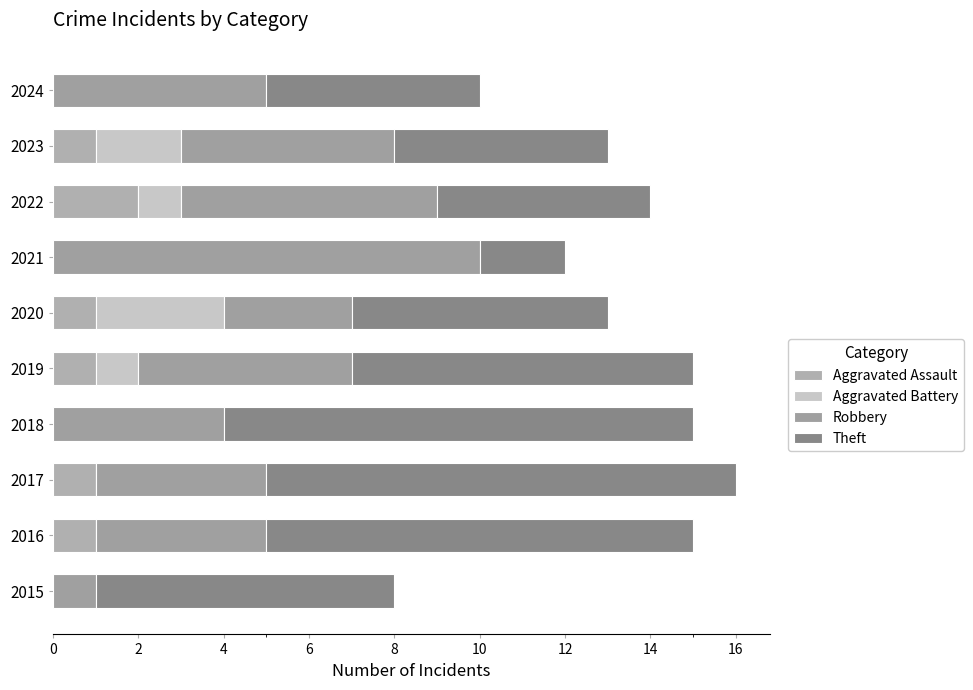

How many categories are shown in the chart?

10